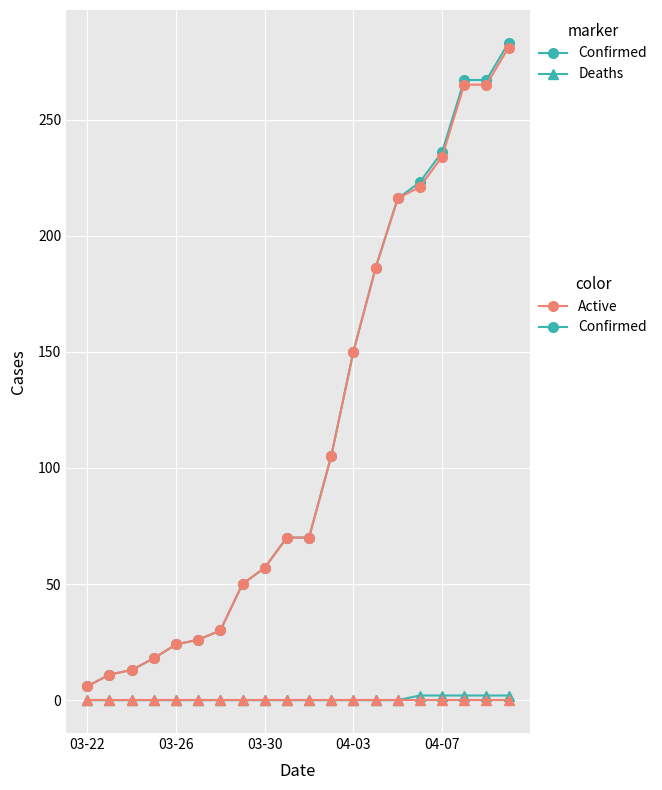

What is the maximum value shown in the chart?

283